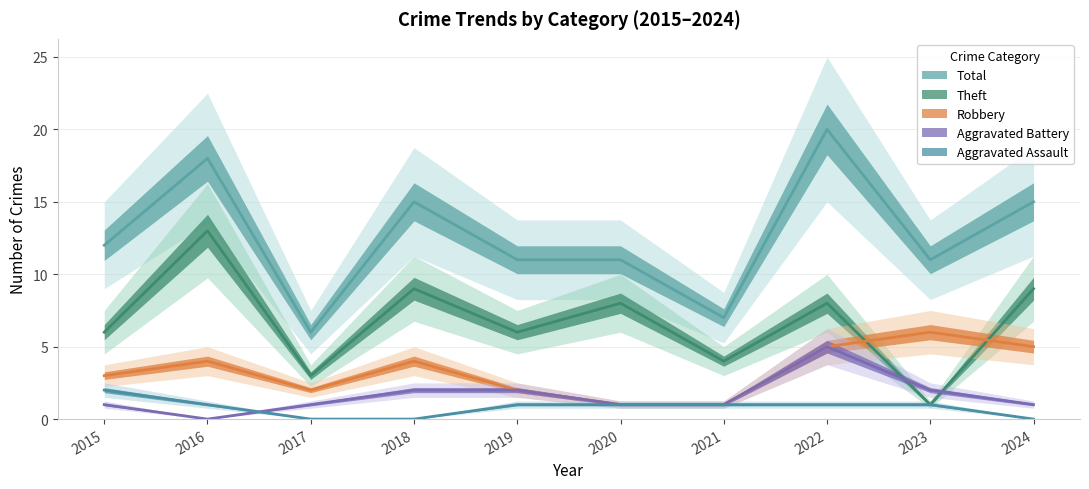

How many interior local valleys does the Theft series have?

4